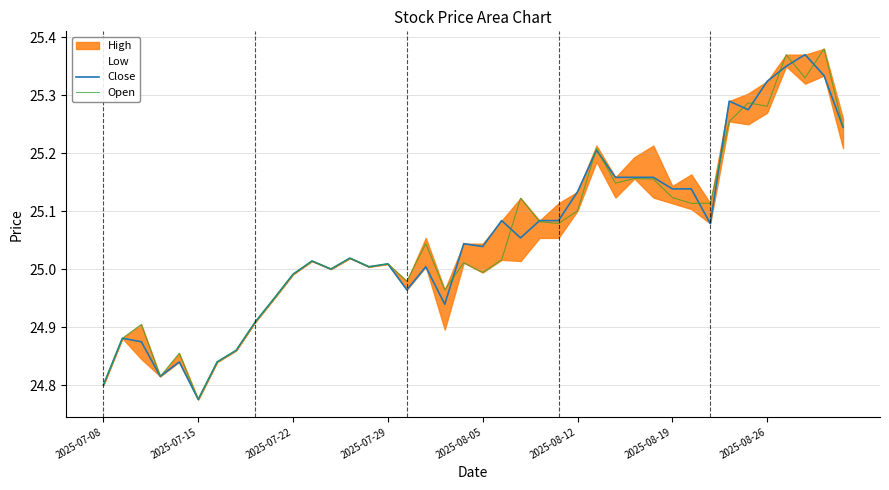

In Open, how many points are lower than both neighbors (excluding endpoints)?

12